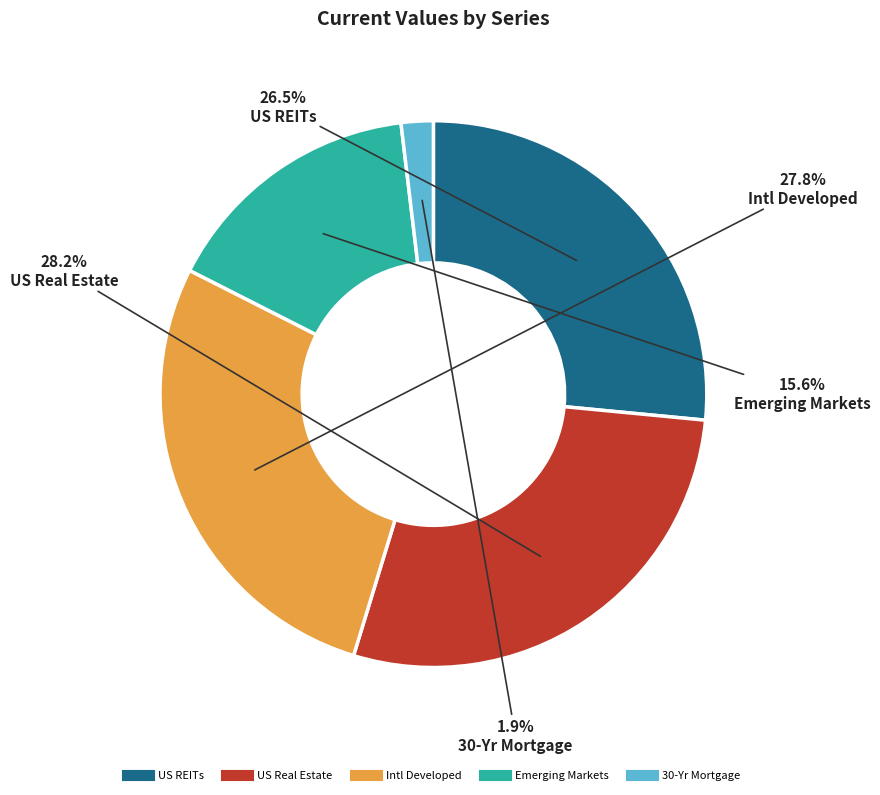

Which category has the smallest portion of the pie?

30-Yr Mortgage